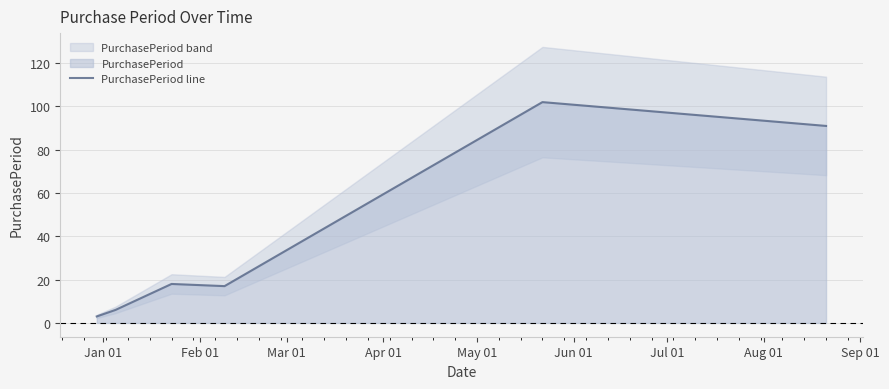

What is the label of the 1st point from the left?

Jan 01